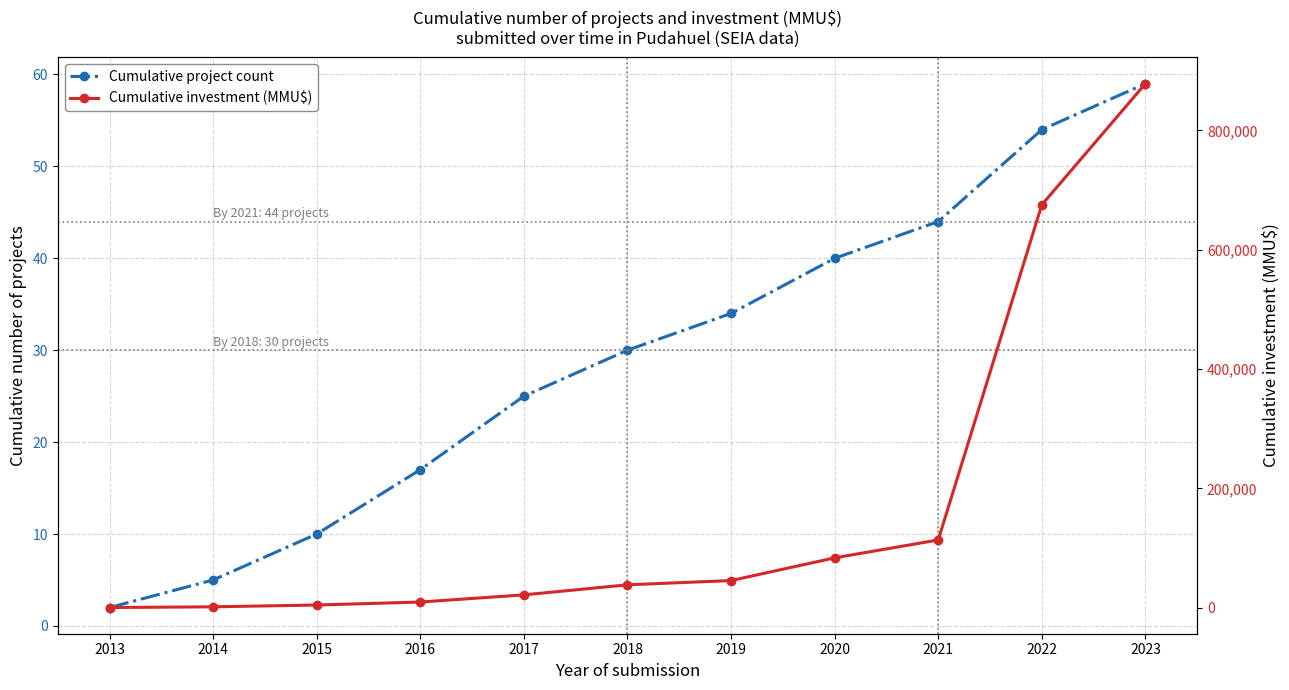

Which label corresponds to the largest value in the chart?

2023